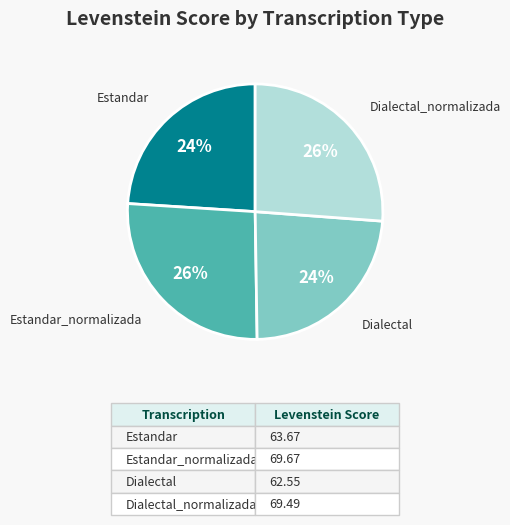

Is there a majority slice in this chart?

No